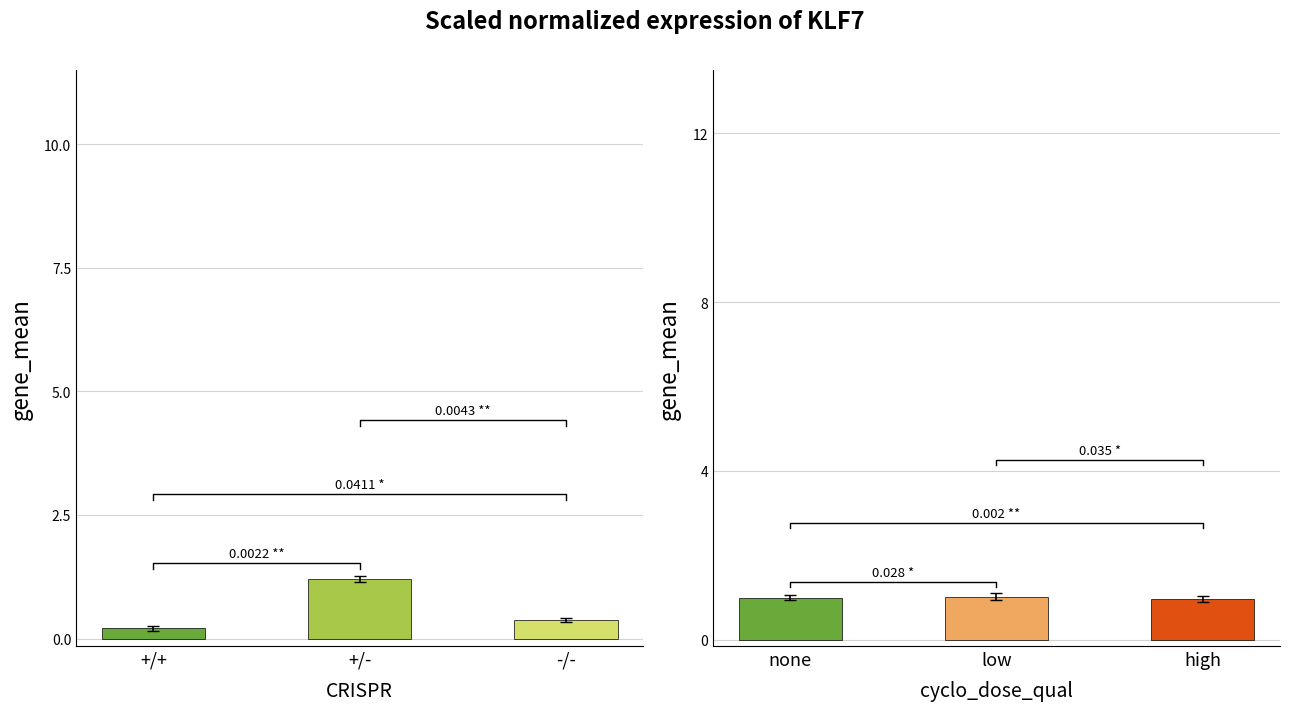

Rank the series by their average value, from highest to lowest.

isPivot groups (cyclo_dose_qual), isPivot groups (CRISPR)